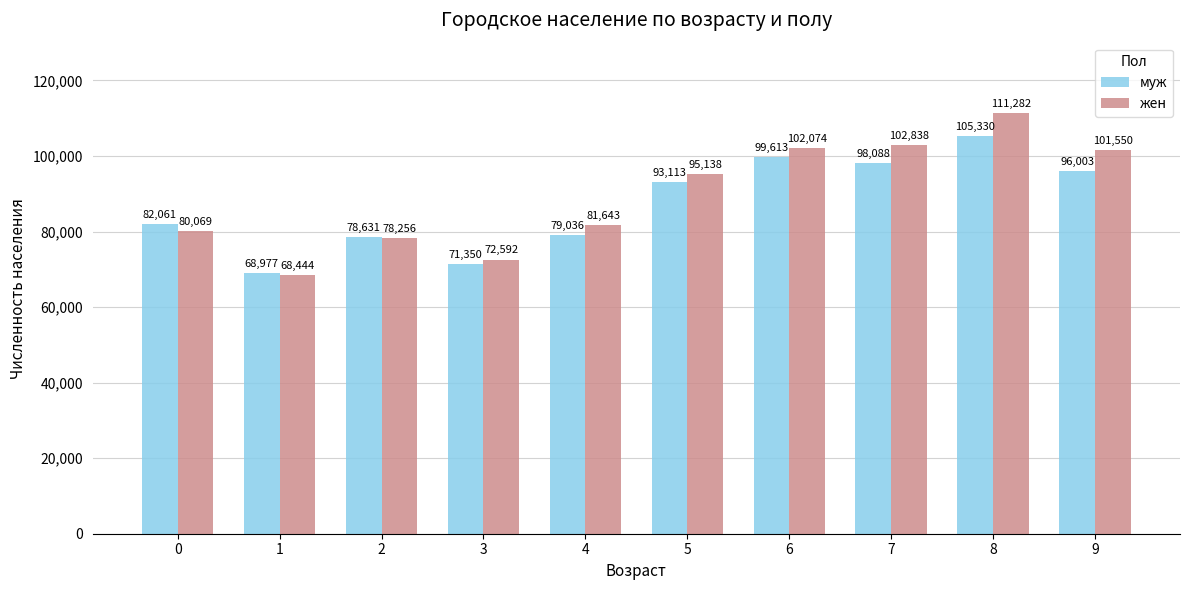

Reading right to left, transcribe all the data shown in this chart.

муж: 96003	105330	98088	99613	93113	79036	71350	78631	68977	82061
жен: 101550	111282	102838	102074	95138	81643	72592	78256	68444	80069